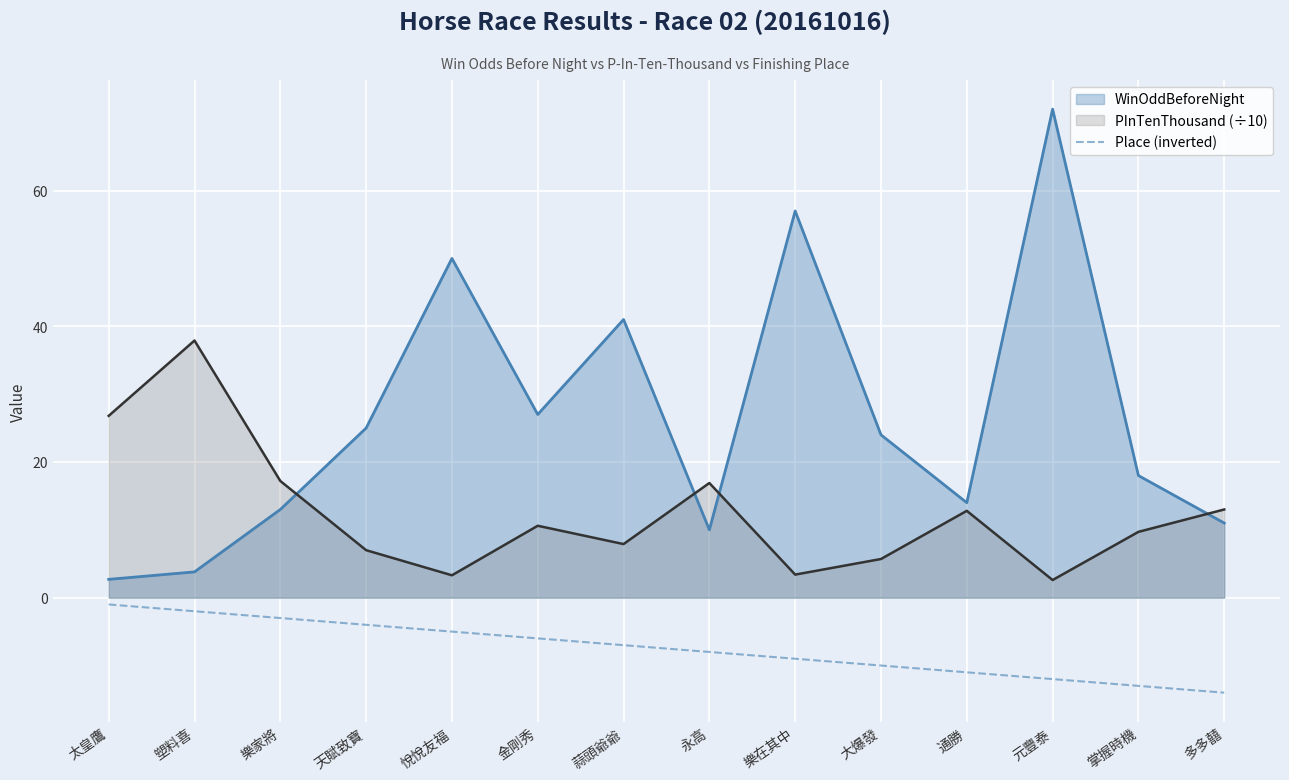

How many lines are shown in the chart?

3